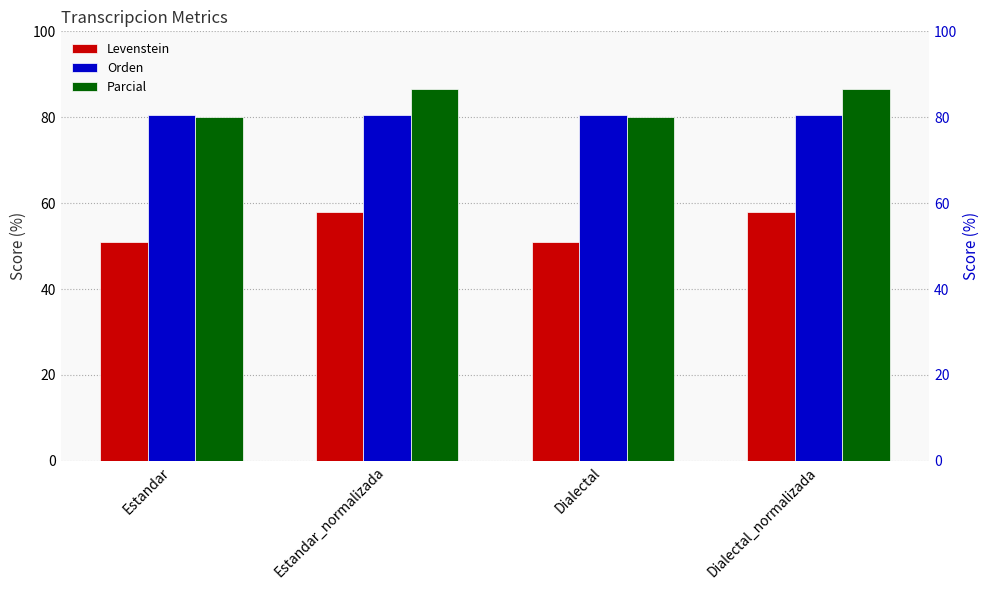

What is the minimum value for Levenstein?

50.9